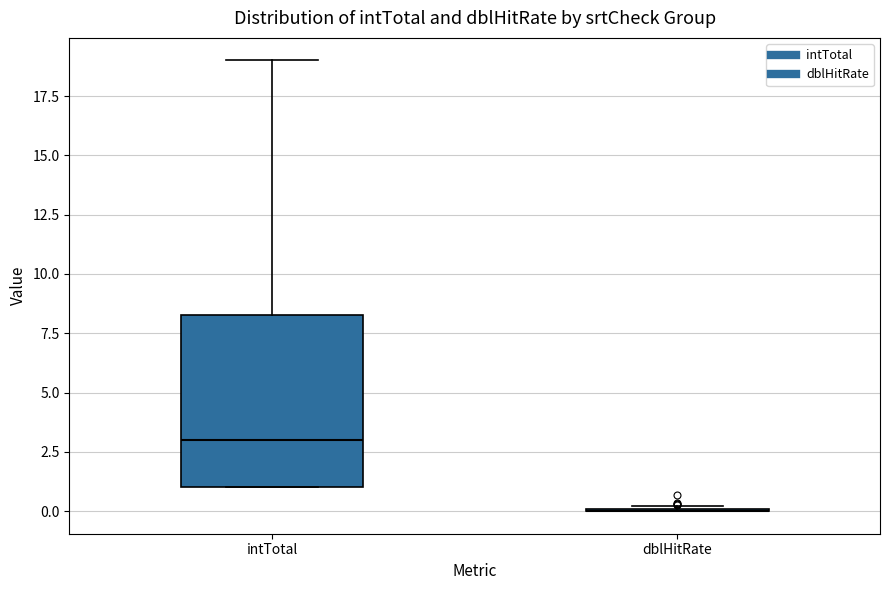

Comparing the boxes themselves (not the whiskers), which one is the tallest?

intTotal